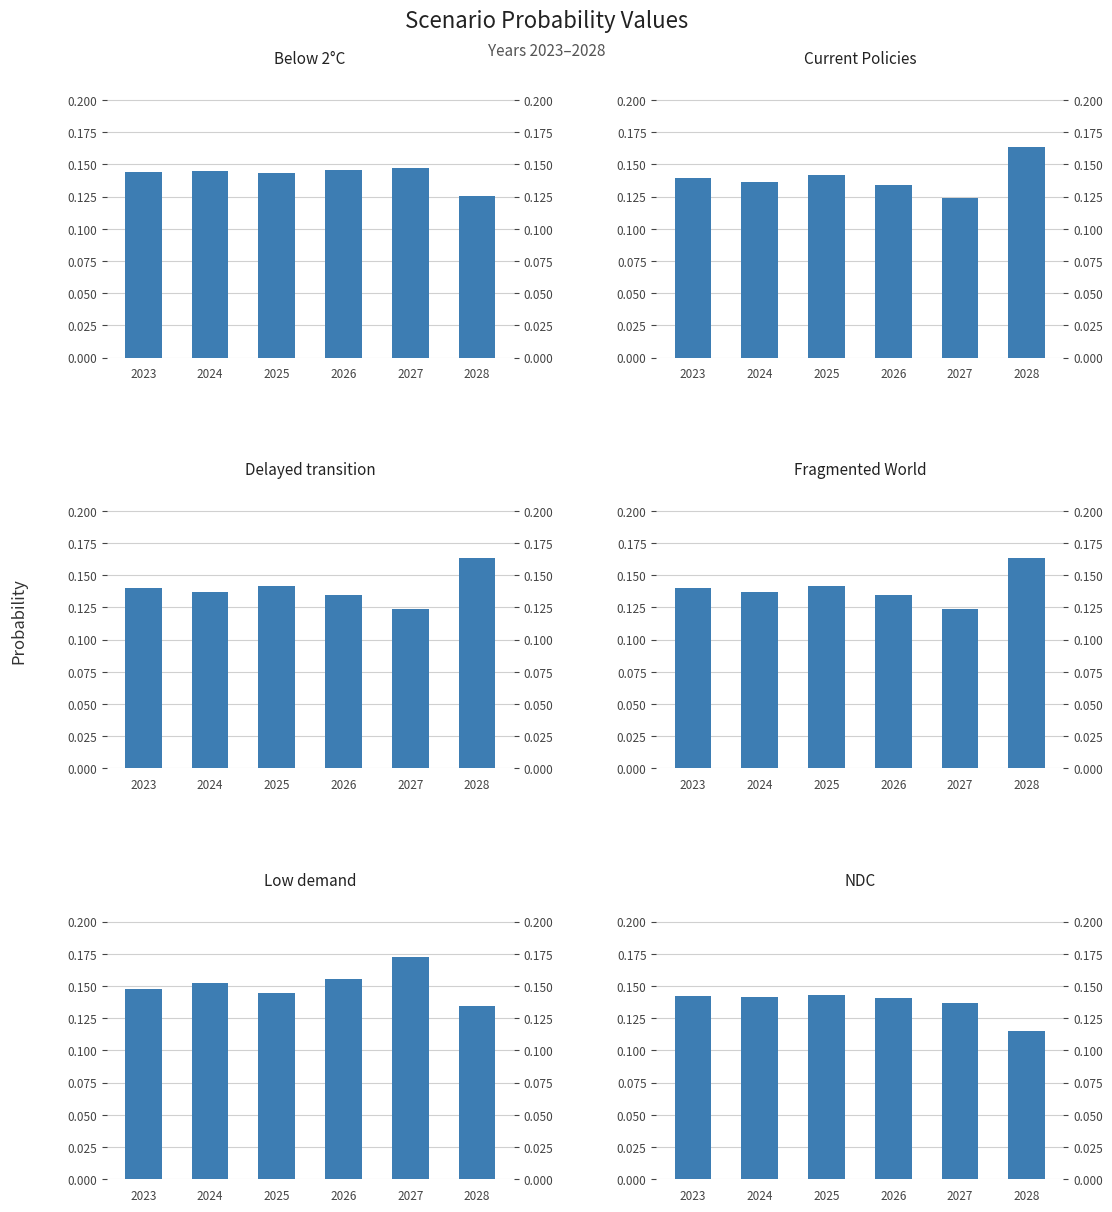

Reading left to right, transcribe all the data shown in this chart.

Below 2°C: 2023=0.1	2024=0.1	2025=0.1	2026=0.1	2027=0.1	2028=0.1
Current Policies: 2023=0.1	2024=0.1	2025=0.1	2026=0.1	2027=0.1	2028=0.2
Delayed transition: 2023=0.1	2024=0.1	2025=0.1	2026=0.1	2027=0.1	2028=0.2
Fragmented World: 2023=0.1	2024=0.1	2025=0.1	2026=0.1	2027=0.1	2028=0.2
Low demand: 2023=0.1	2024=0.2	2025=0.1	2026=0.2	2027=0.2	2028=0.1
NDC: 2023=0.1	2024=0.1	2025=0.1	2026=0.1	2027=0.1	2028=0.1